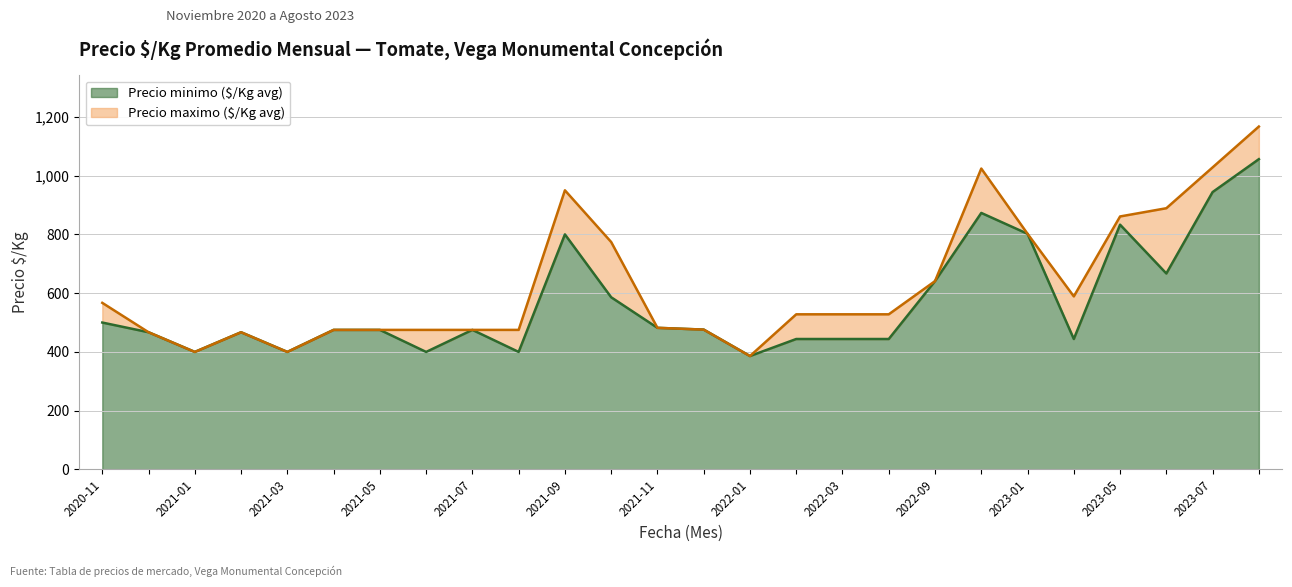

What is the highest value of the Precio minimo ($/Kg avg) series?

1056